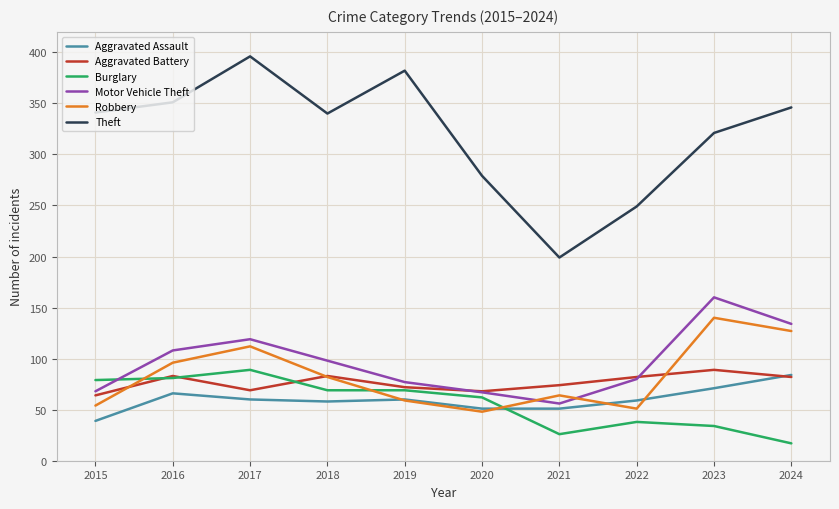

What is the total value across all series at 2022?

559